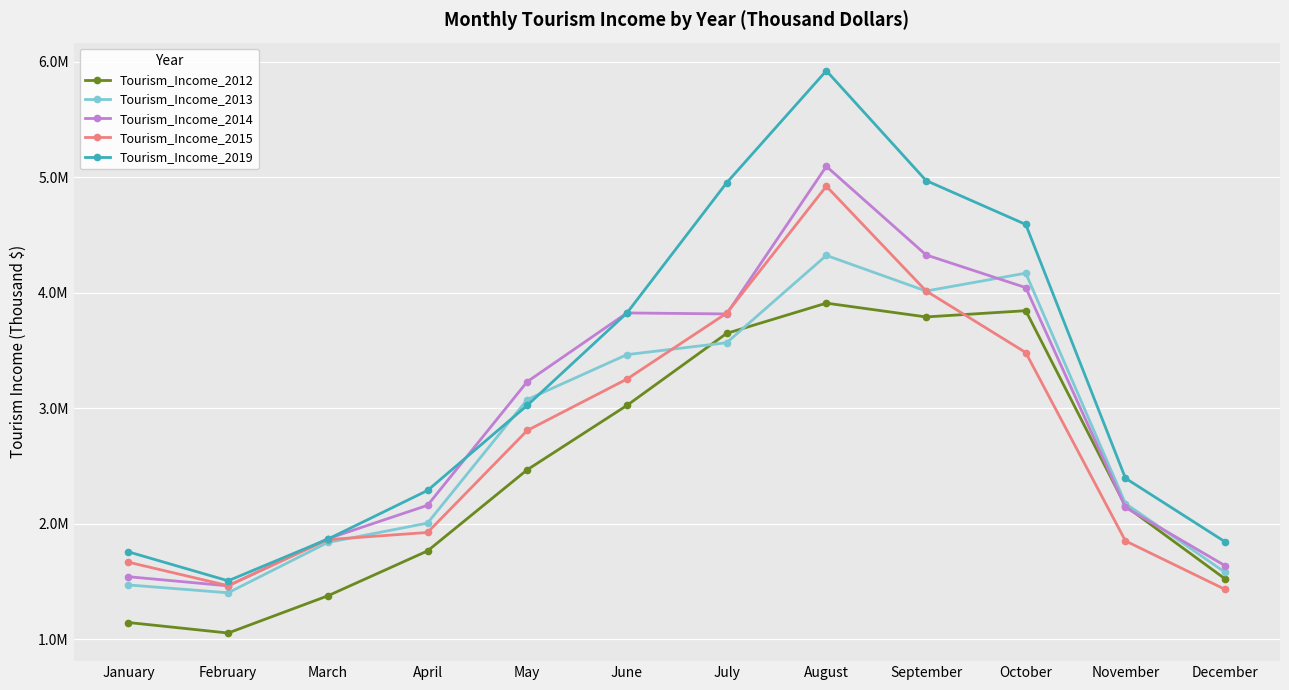

Is the value of Tourism_Income_2013 at August greater than the value of Tourism_Income_2012 at August?

Yes